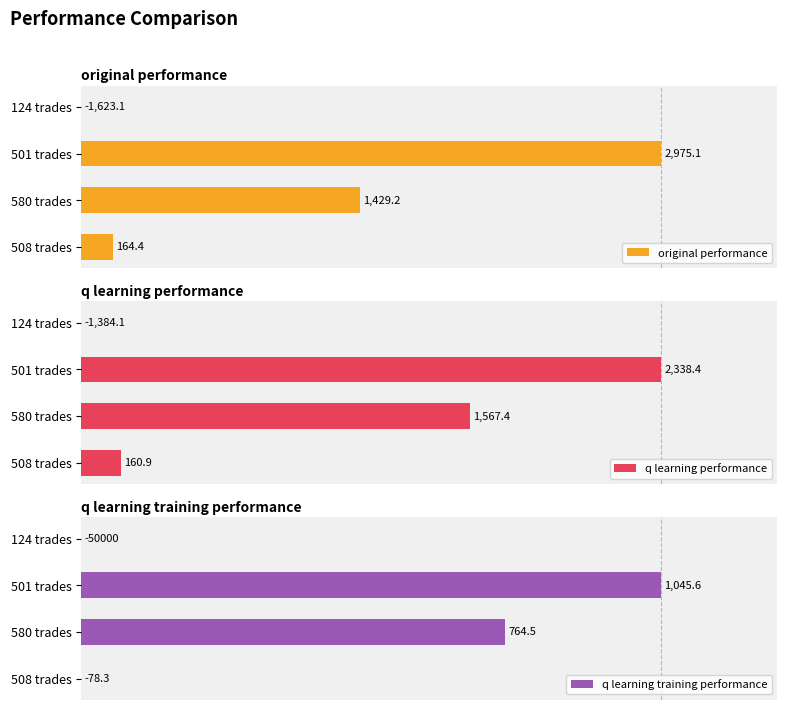

Is the value of q learning performance at 508 trades greater than the value of q learning training performance at 501 trades?

No